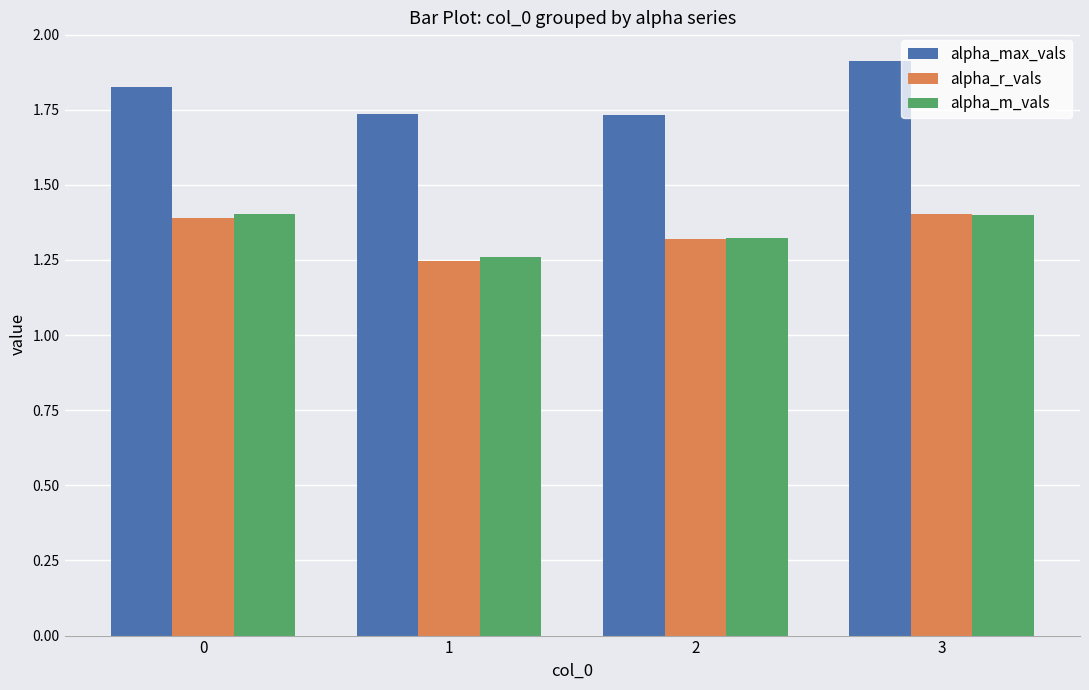

True or false: alpha_max_vals has a value of 1.0 at 0.

False